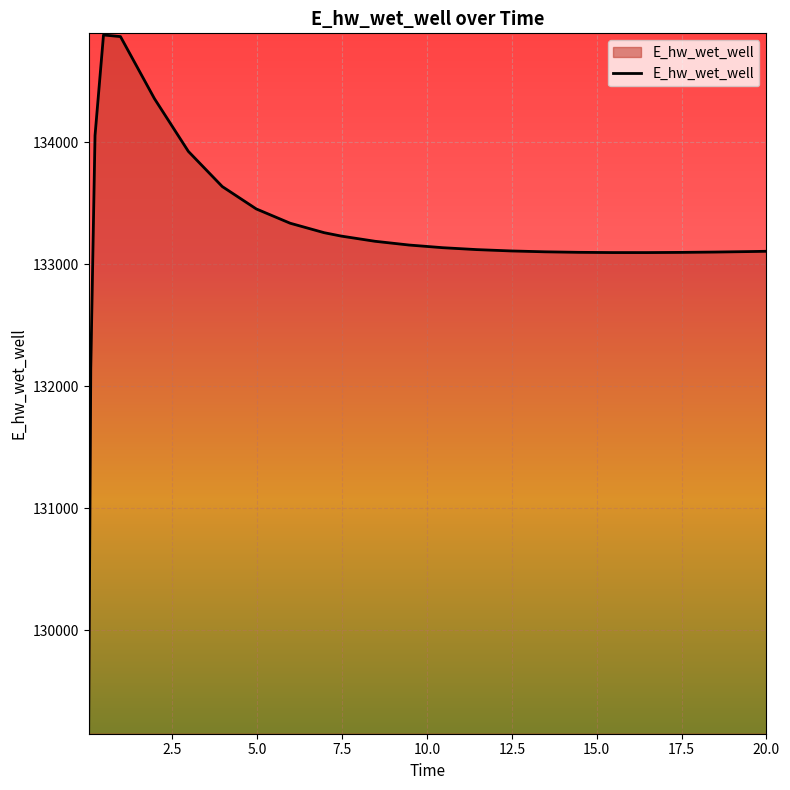

What is the difference between the maximum and minimum values?

5715.2